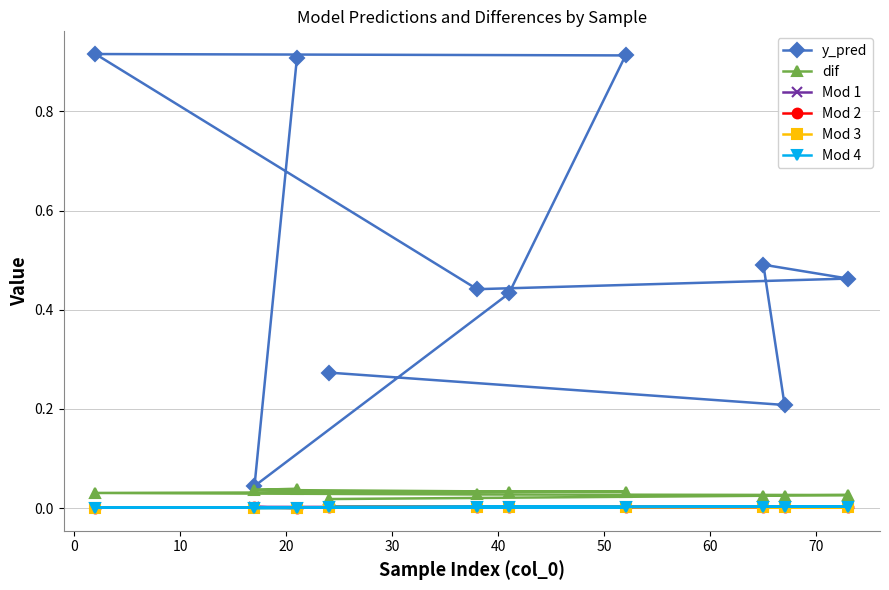

Which series has the widest spread of values?

y_pred